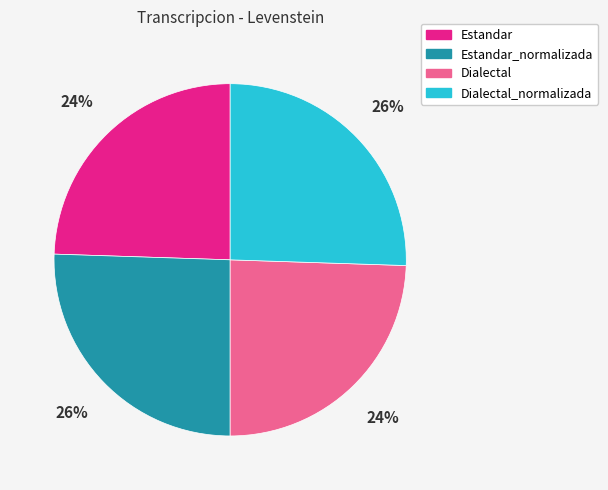

Which has a higher value, Estandar_normalizada or Dialectal?

Estandar_normalizada